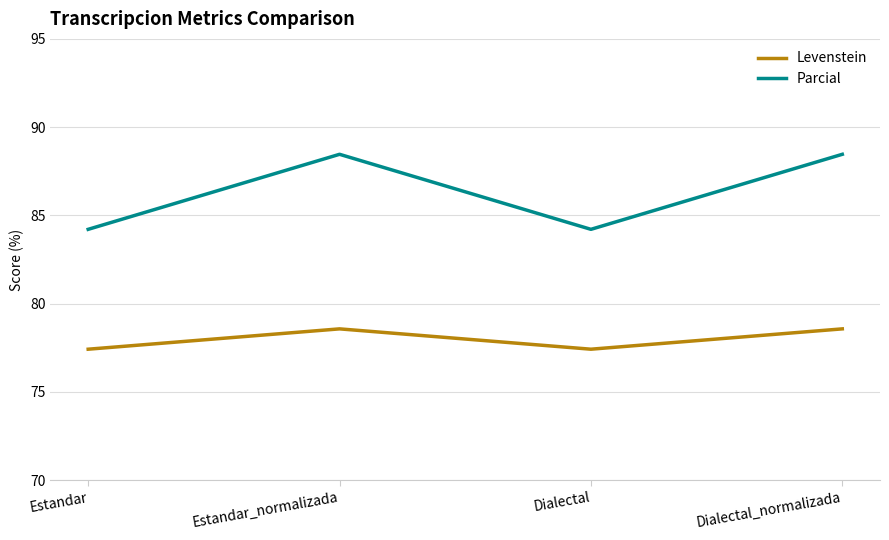

What is the minimum value shown in the chart?

77.4